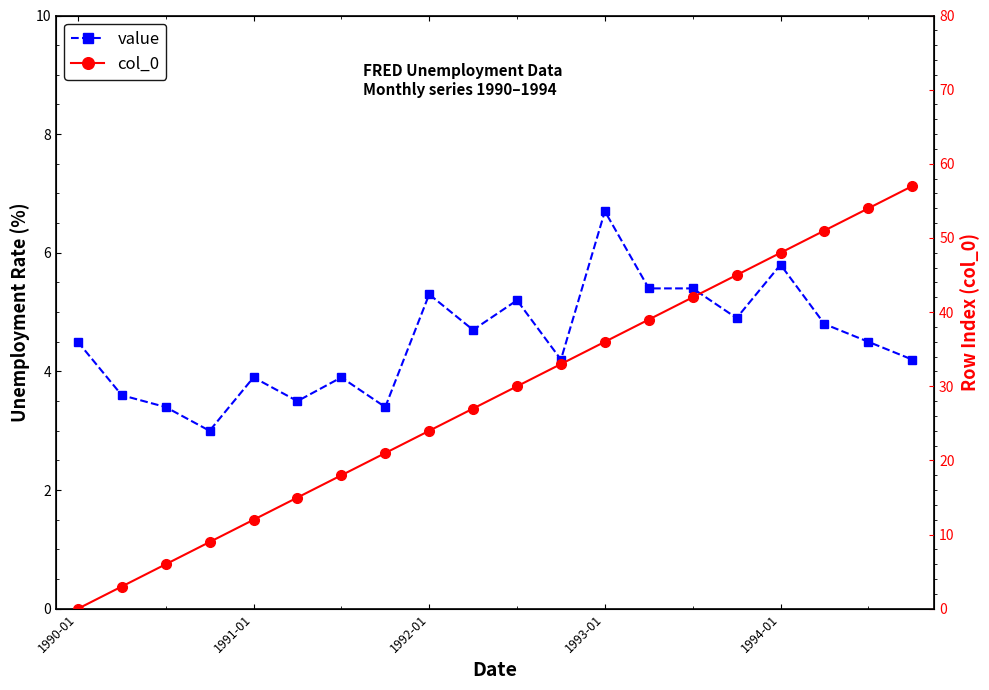

What is the average value of the col_0 series?

28.5